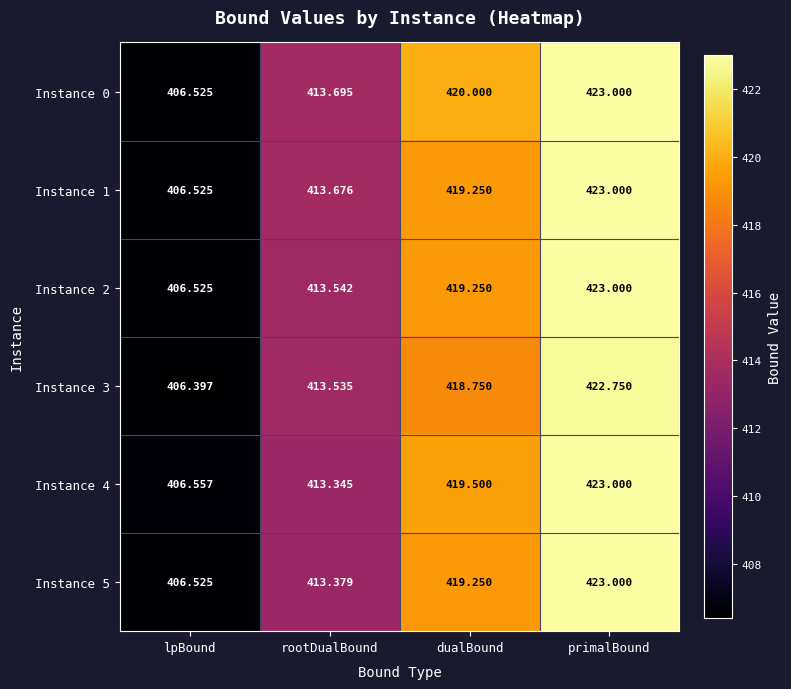

At how many categories does at least one series exceed 416?

2